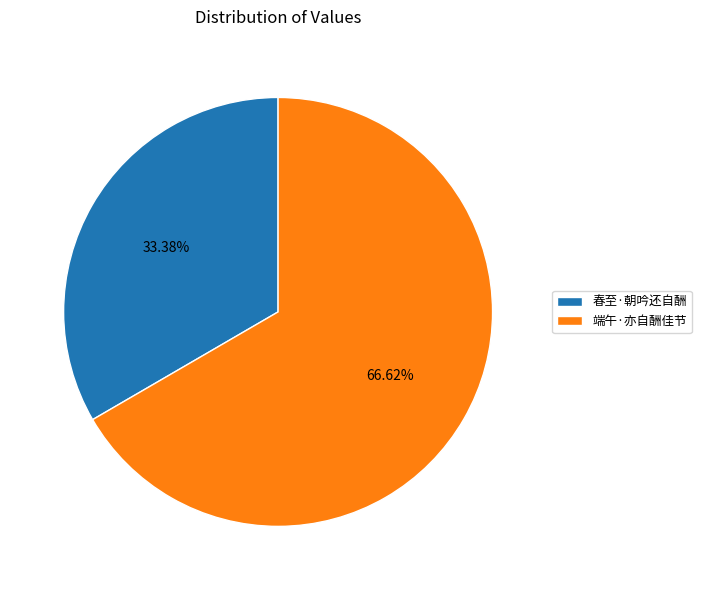

Which category has the smallest portion of the pie?

春至·朝吟还自酬